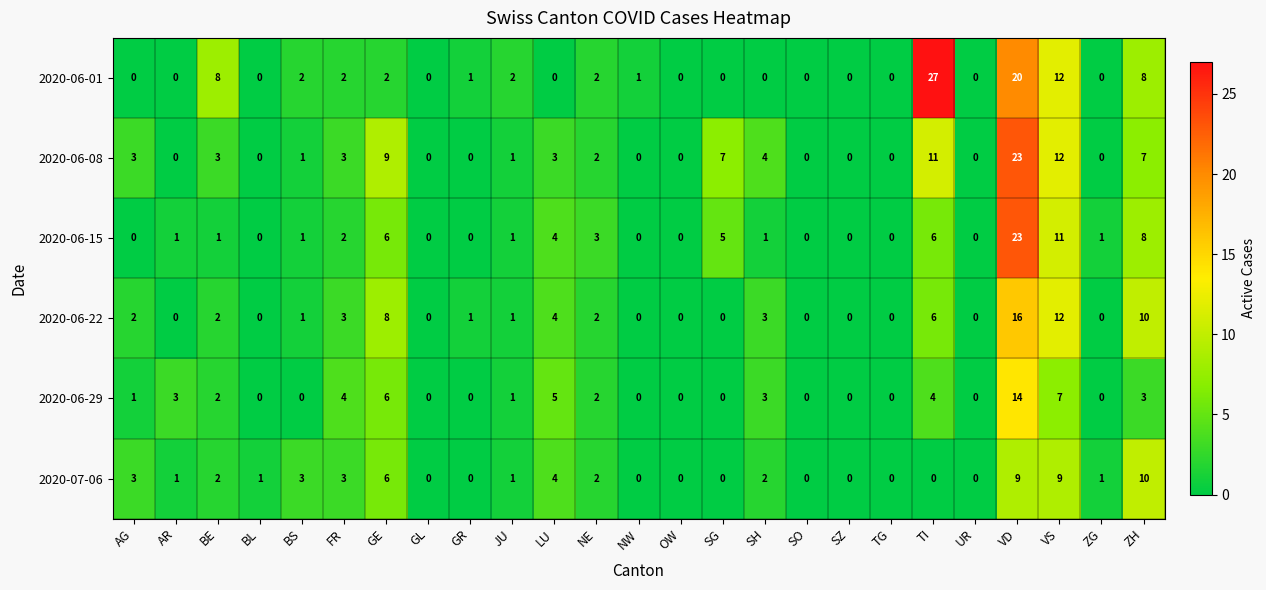

What is the total value across all series at VD?

105